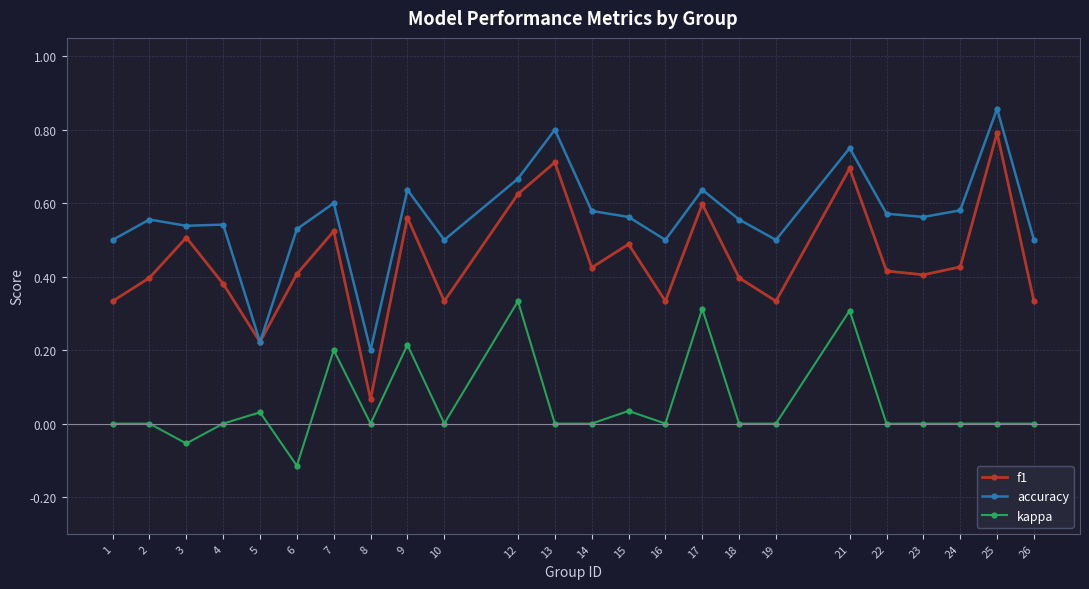

What is the sum of all kappa values?

1.3